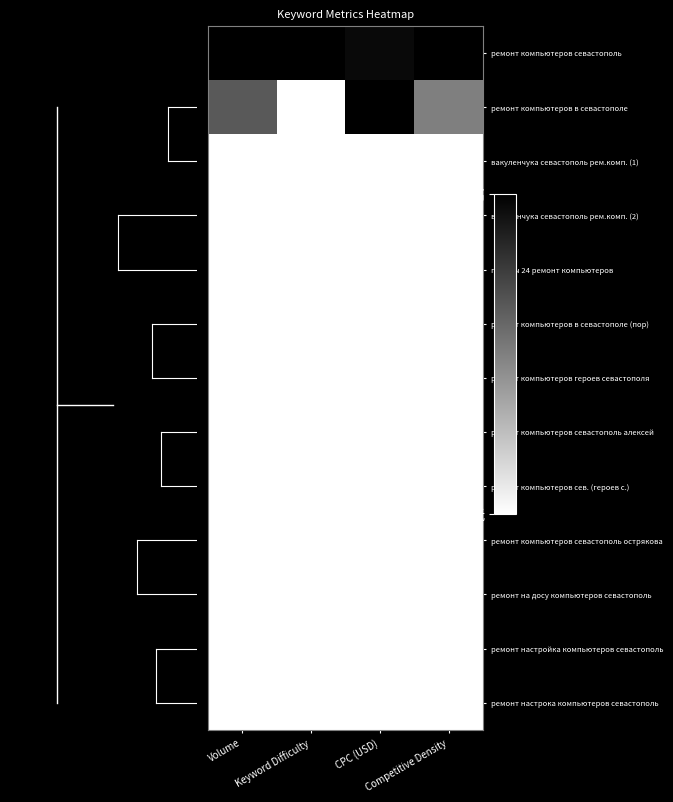

Count the number of categories in the chart.

4